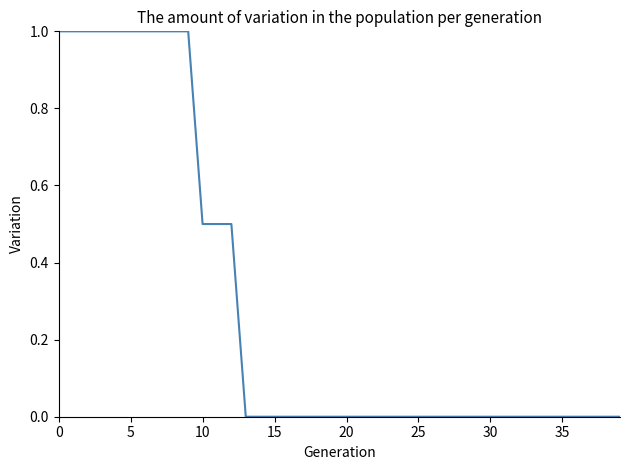

What is the average value?

0.3